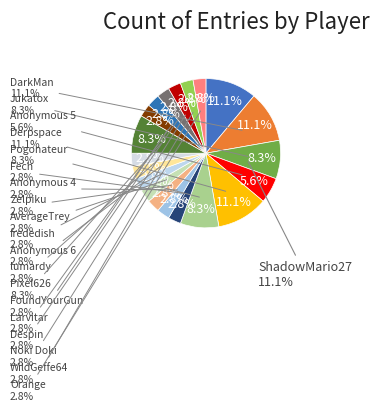

To the nearest percent, what is the difference between the largest and smallest slice percentages?

8%